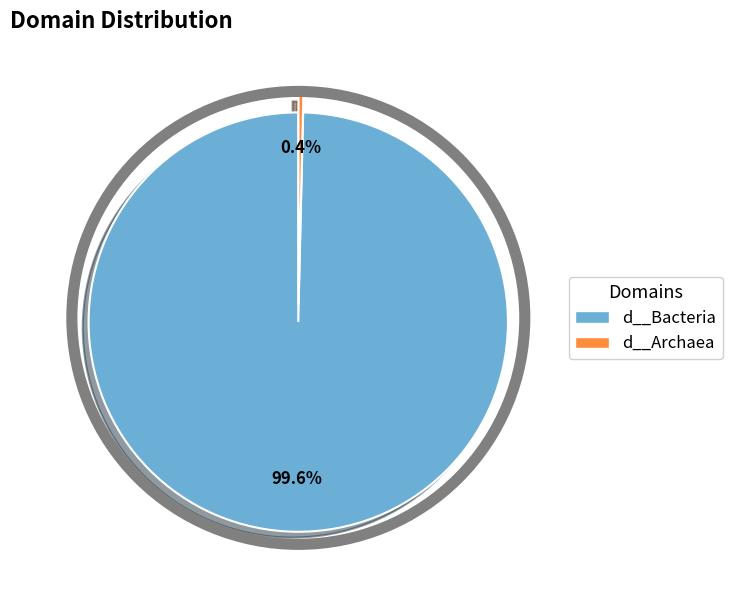

How many slices are in this pie chart?

2